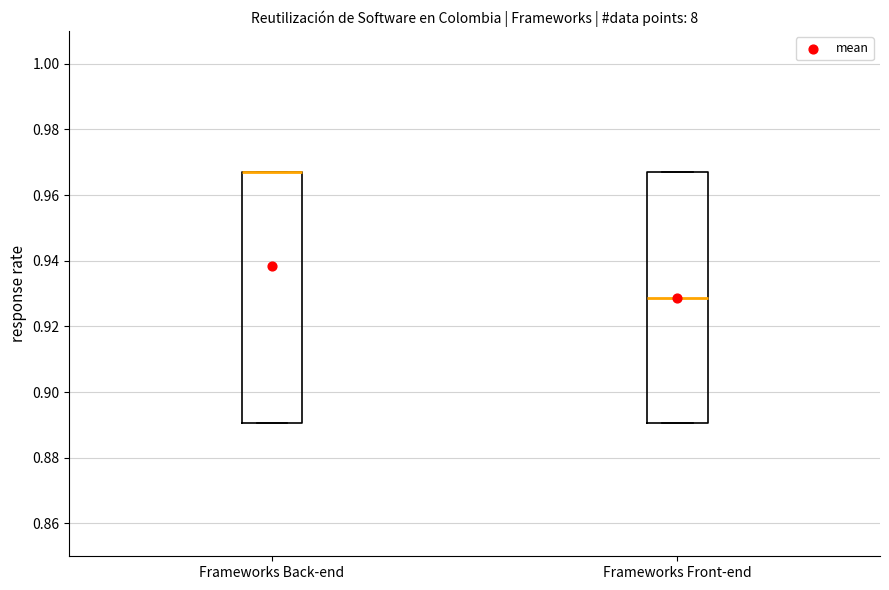

Reading left to right, transcribe this box plot: for each box, give where its median line is, the range the box spans, and where its two whiskers end, as read against the y-axis. The values are not printed on the chart, so give them approximately, as read against the axis.

Frameworks Back-end: median 0.966 (drawn on the box's upper edge), box 0.890 to 0.966, whiskers 0.890 to 0.966
Frameworks Front-end: median 0.928, box 0.890 to 0.966, whiskers 0.890 to 0.966